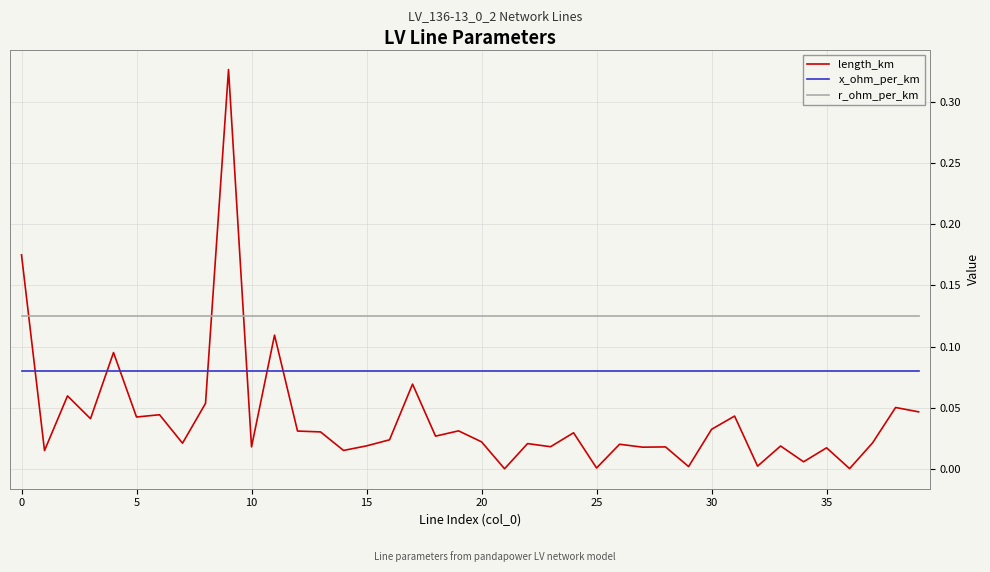

Which series has the largest range (max minus min)?

length_km